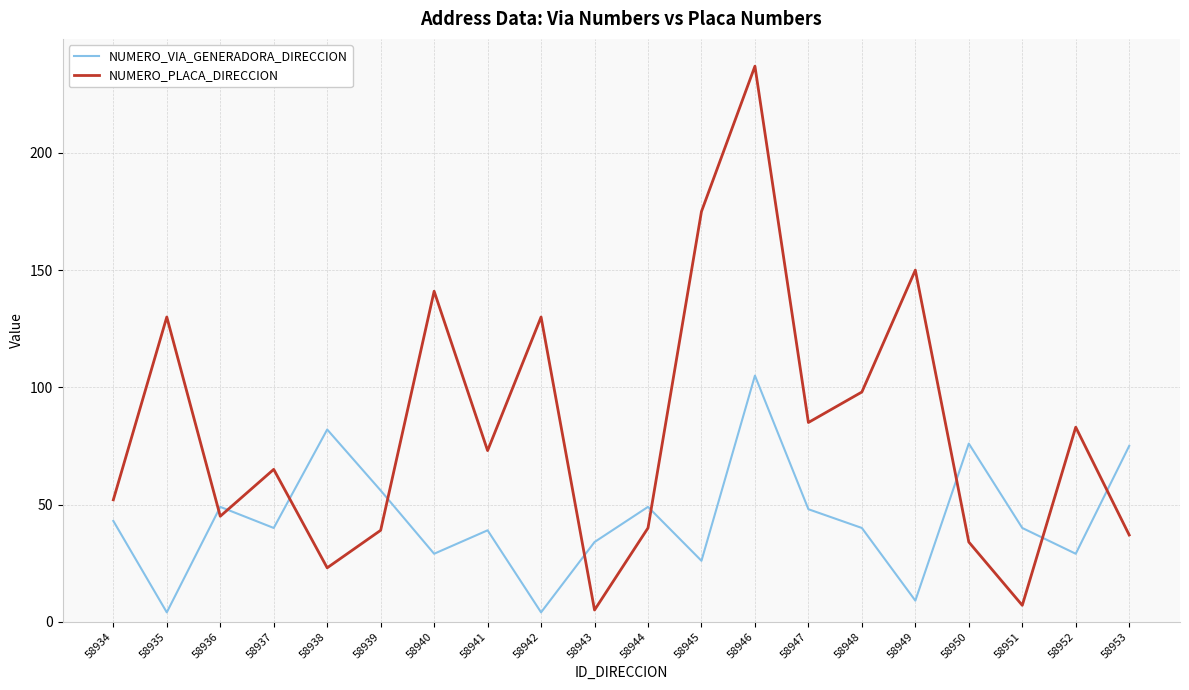

Rank the series at 58940 from lowest to highest value.

NUMERO_VIA_GENERADORA_DIRECCION, NUMERO_PLACA_DIRECCION